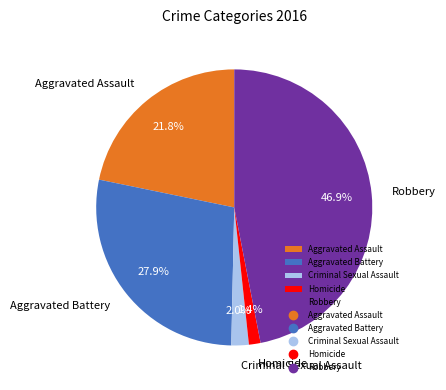

True or false: Robbery accounts for 47% of the total.

True